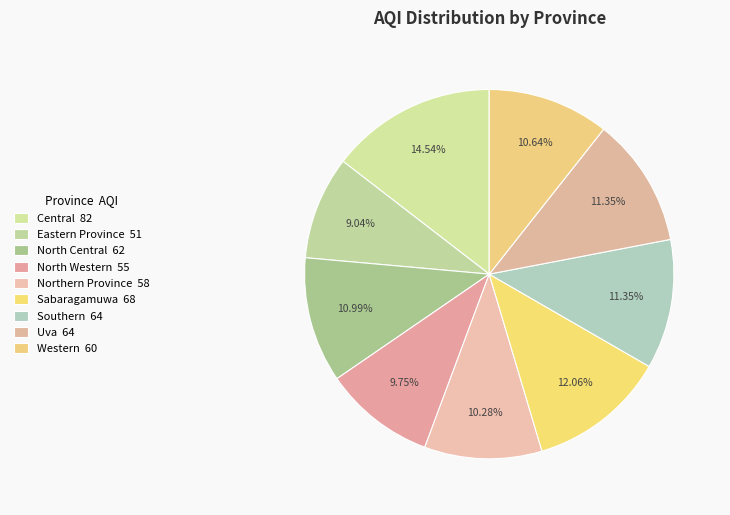

Count the number of slices in the pie.

9